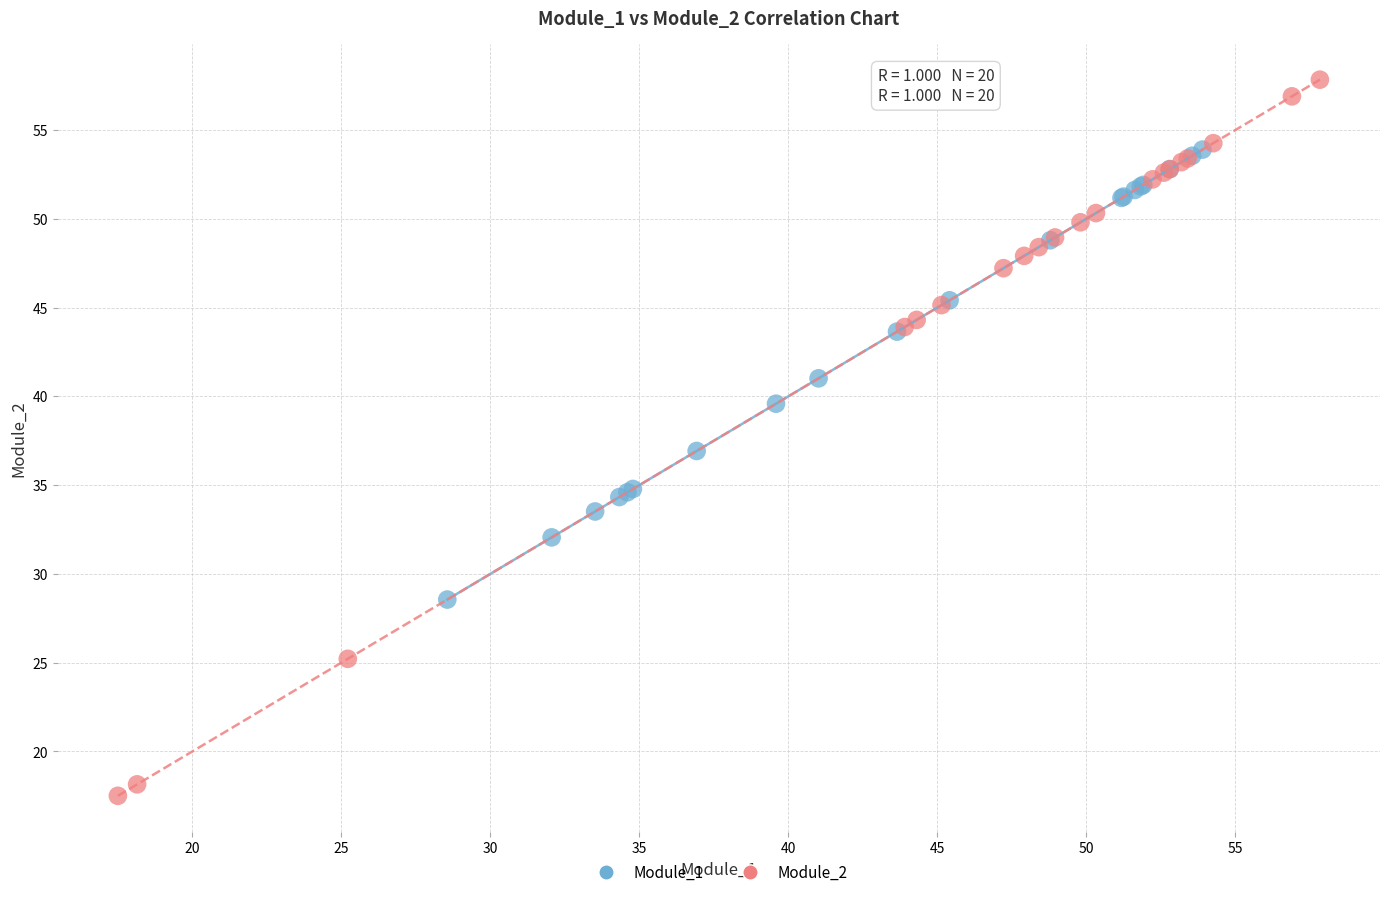

Which series contains the highest Y value?

Module_2